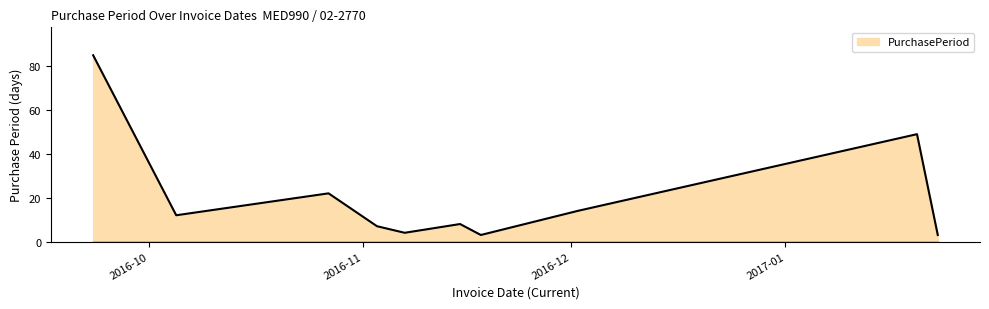

True or false: the data has more than 2 interior local peaks.

True